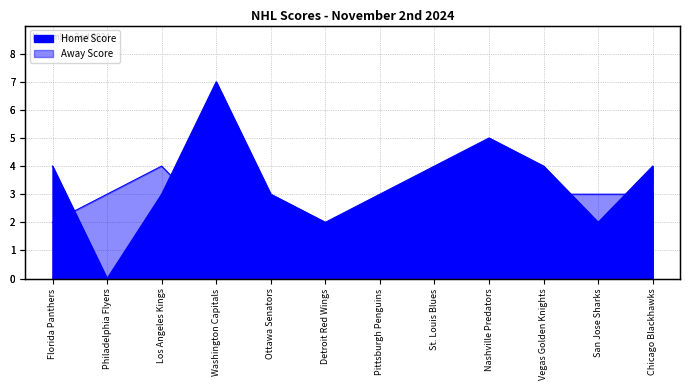

Count the values in the range 3 to 4.

7